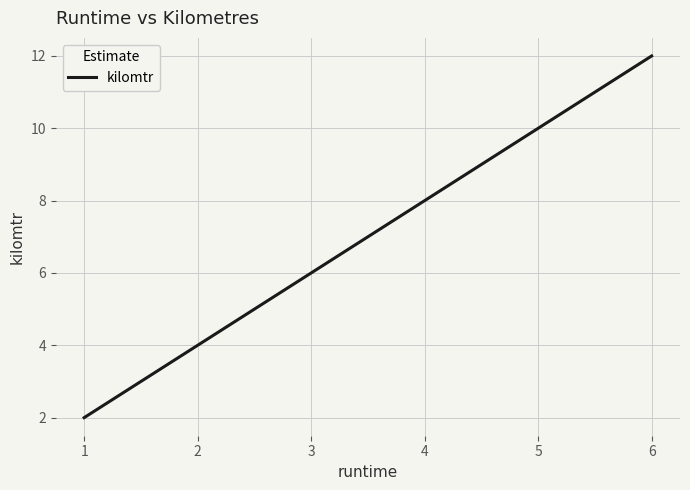

How many lines are shown in the chart?

1